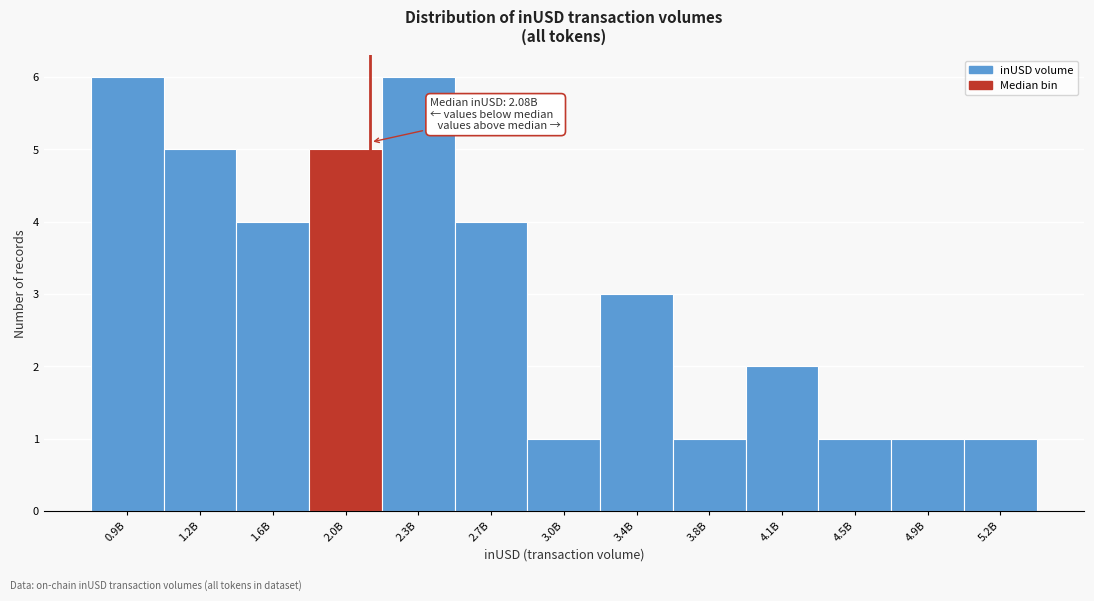

Reading left to right, transcribe all the data shown in this chart.

0.9B=6	1.2B=5	1.6B=4	2.0B=5	2.3B=6	2.7B=4	3.0B=1	3.4B=3	3.8B=1	4.1B=2	4.5B=1	4.9B=1	5.2B=1